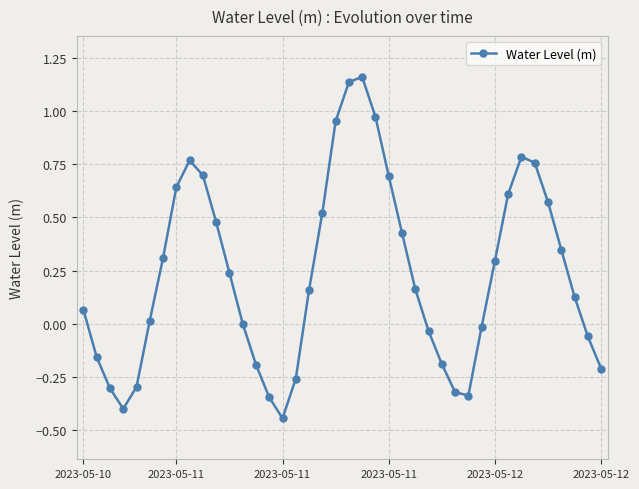

How many points are higher than both their immediate neighbors (excluding endpoints)?

3